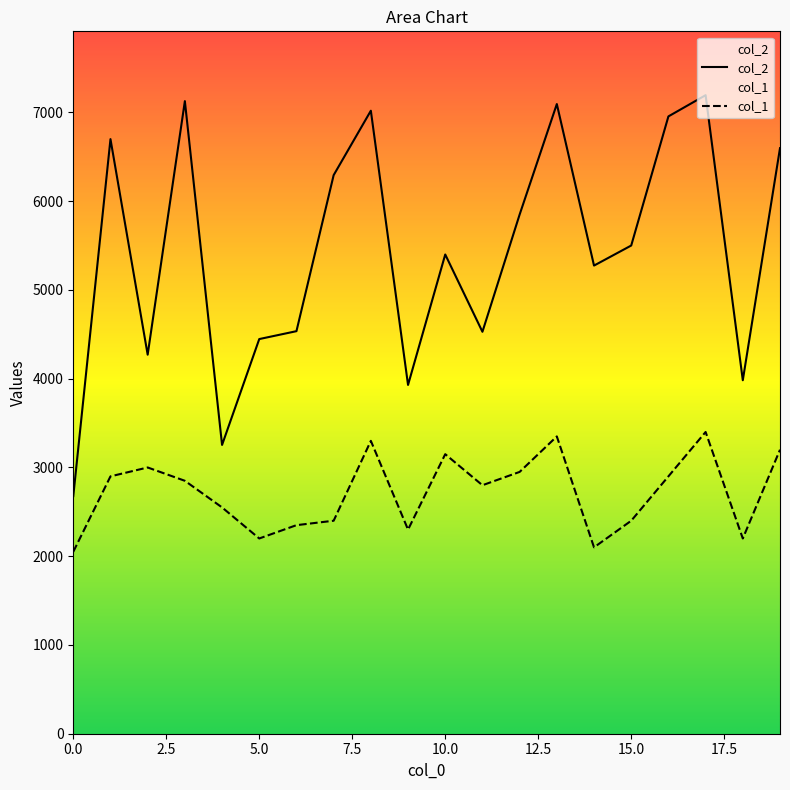

How many data points in col_2 are above 5501?

9